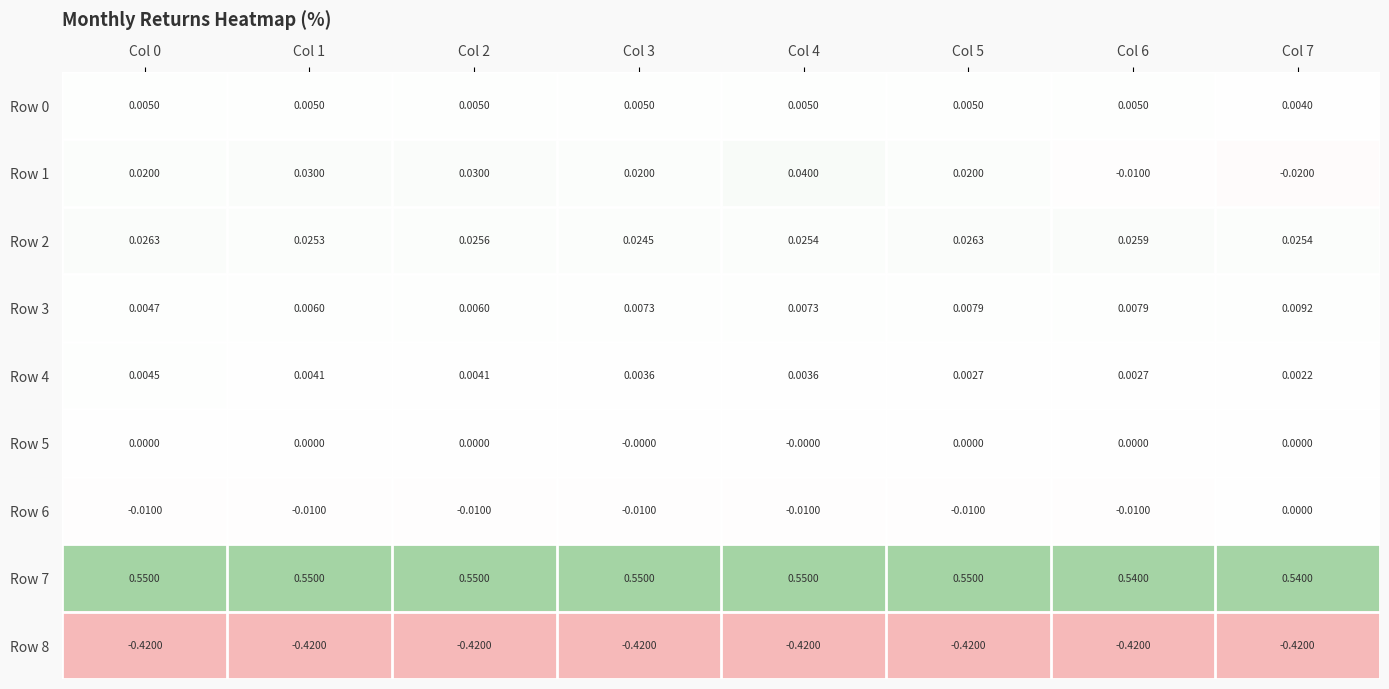

Is the value of Row 3 at Col 1 greater than the value of Row 8 at Col 3?

Yes